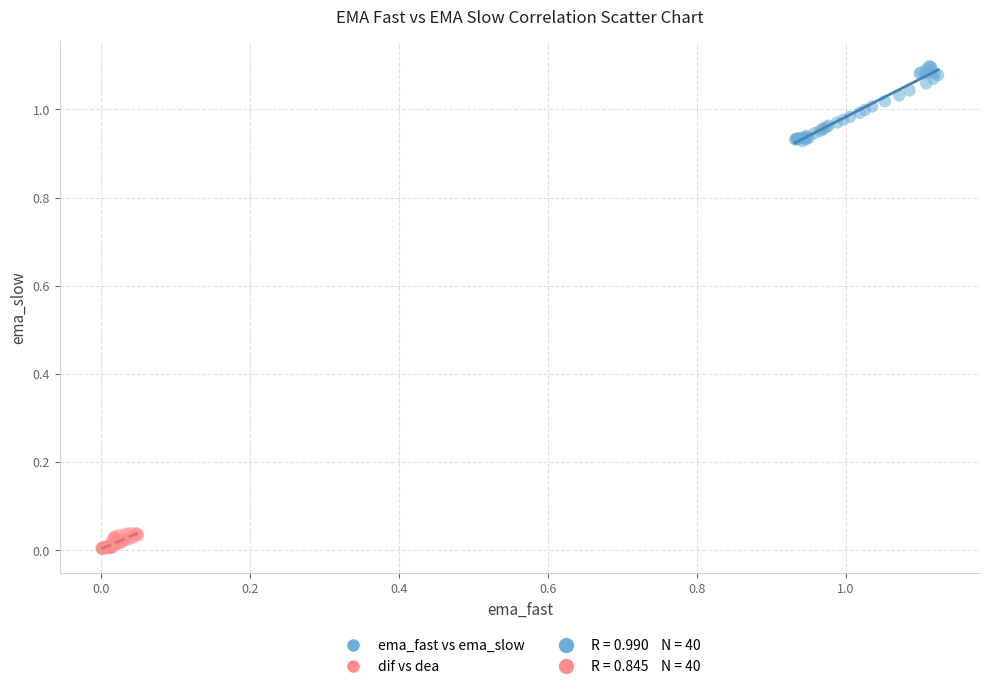

Which series has the widest spread of Y values?

ema_fast vs ema_slow